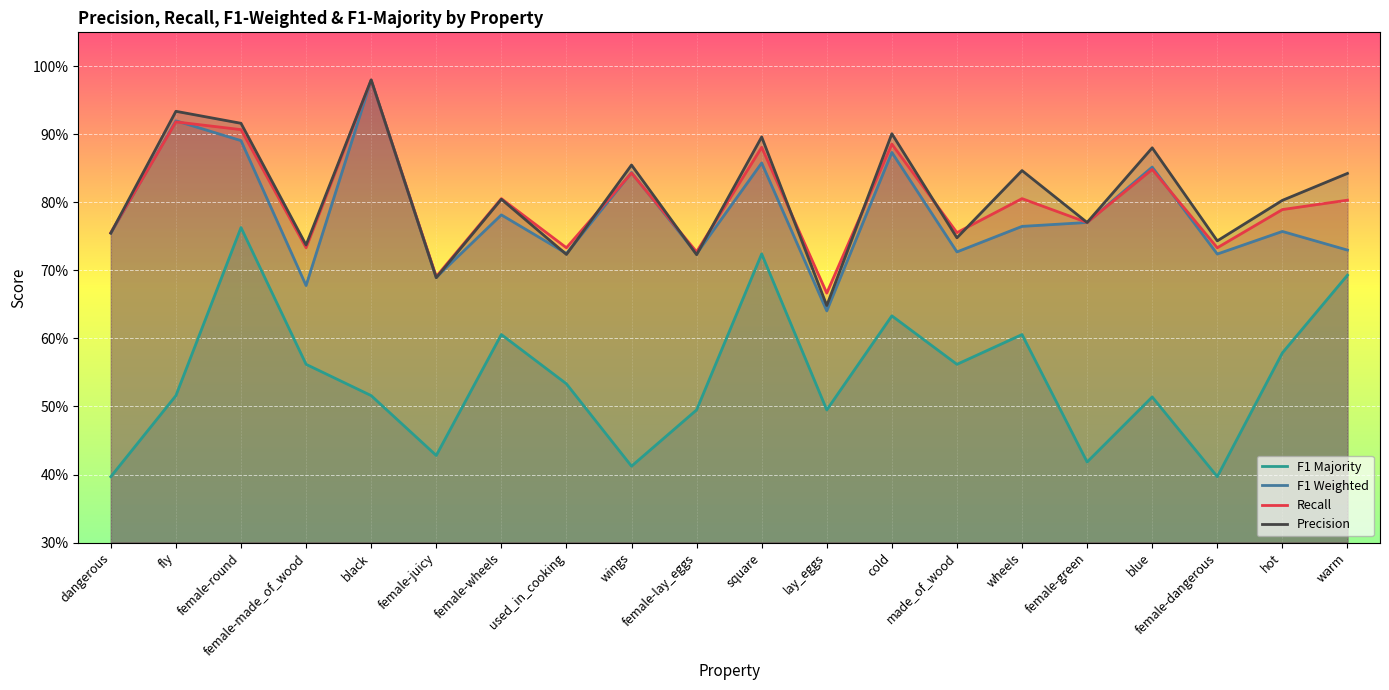

Reading left to right, what are all the values shown in this chart?

F1 Majority: 0.4	0.5	0.8	0.6	0.5	0.4	0.6	0.5	0.4	0.5	0.7	0.5	0.6	0.6	0.6	0.4	0.5	0.4	0.6	0.7
F1 Weighted: 0.8	0.9	0.9	0.7	1.0	0.7	0.8	0.7	0.8	0.7	0.9	0.6	0.9	0.7	0.8	0.8	0.9	0.7	0.8	0.7
Recall: 0.8	0.9	0.9	0.7	1.0	0.7	0.8	0.7	0.8	0.7	0.9	0.7	0.9	0.8	0.8	0.8	0.8	0.7	0.8	0.8
Precision: 0.8	0.9	0.9	0.7	1.0	0.7	0.8	0.7	0.9	0.7	0.9	0.6	0.9	0.7	0.8	0.8	0.9	0.7	0.8	0.8